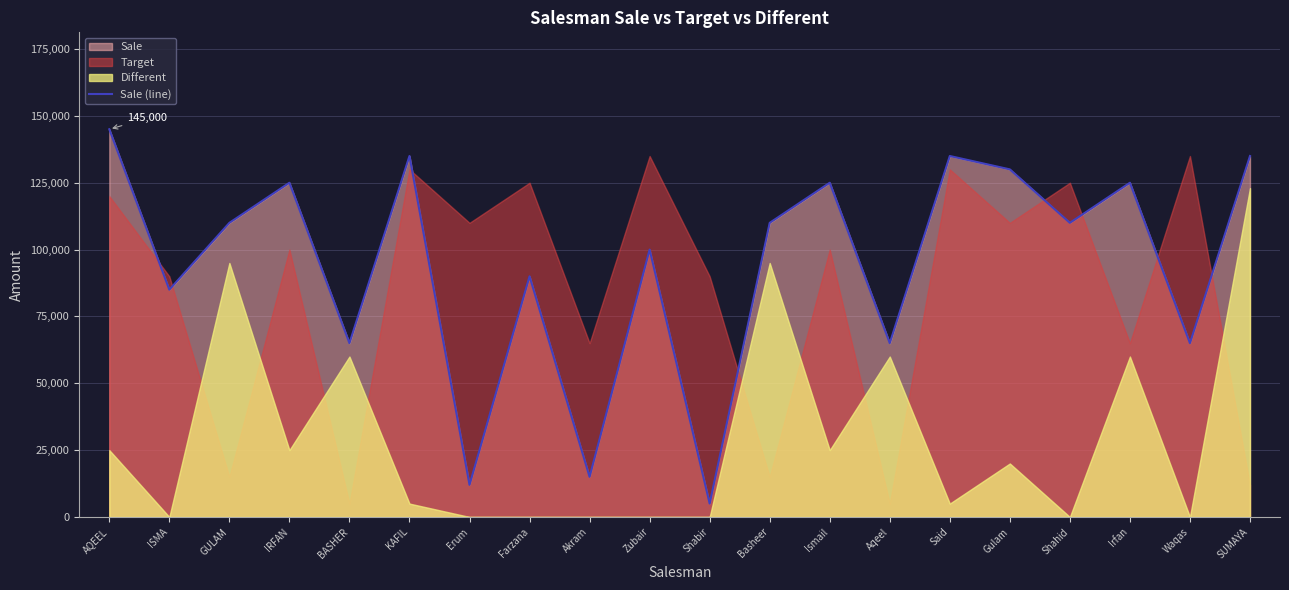

List the labels in order of value, largest first.

AQEEL, KAFIL, Said, SUMAYA, Gulam, IRFAN, Ismail, Irfan, GULAM, Basheer, Shahid, Zubair, Farzana, ISMA, BASHER, Aqeel, Waqas, Akram, Erum, Shabir